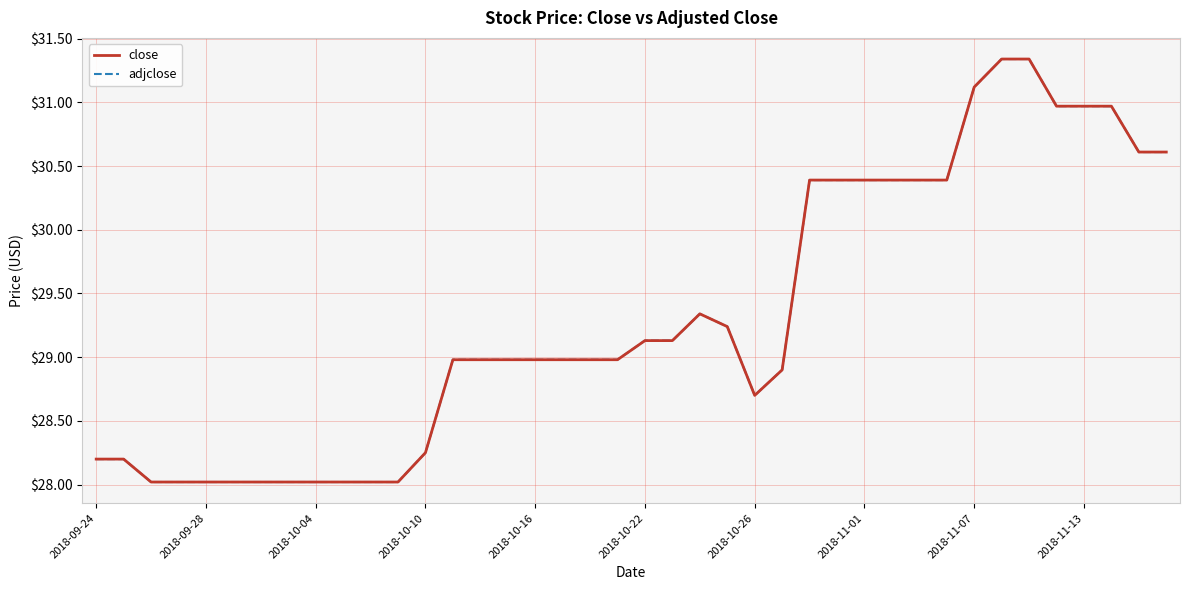

True or false: adjclose has more than 0 points higher than both neighbors.

True